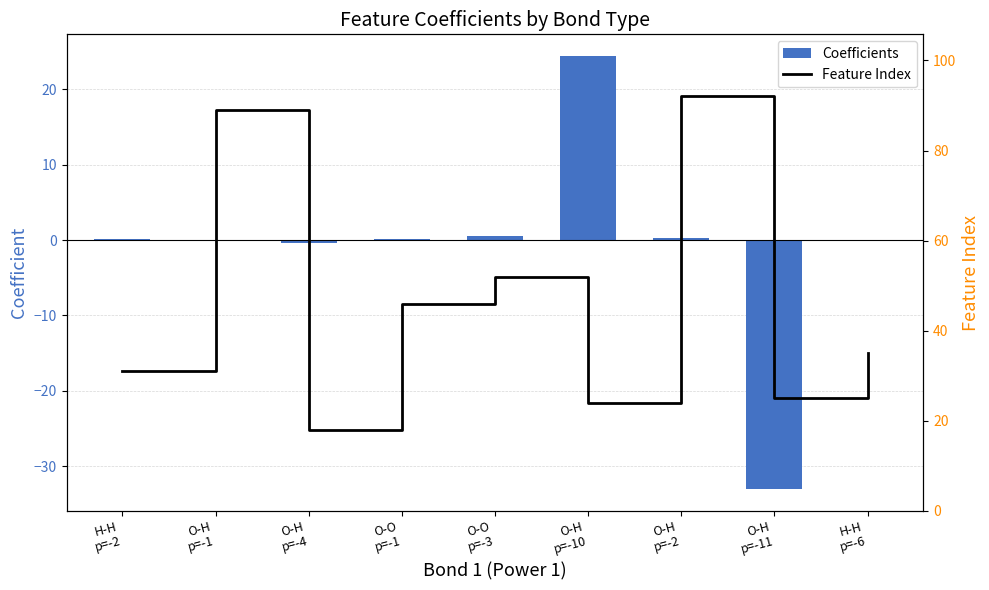

What is the difference between the maximum and minimum values in the Feature Index series?

74.0